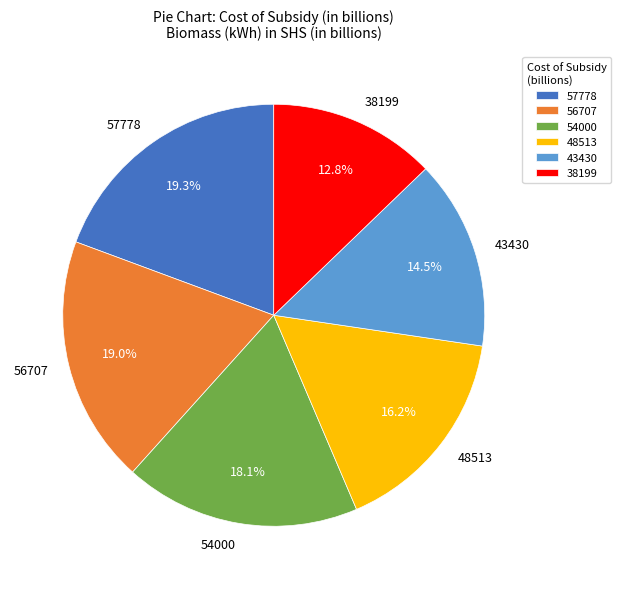

To the nearest percent, what is the average slice percentage?

17%